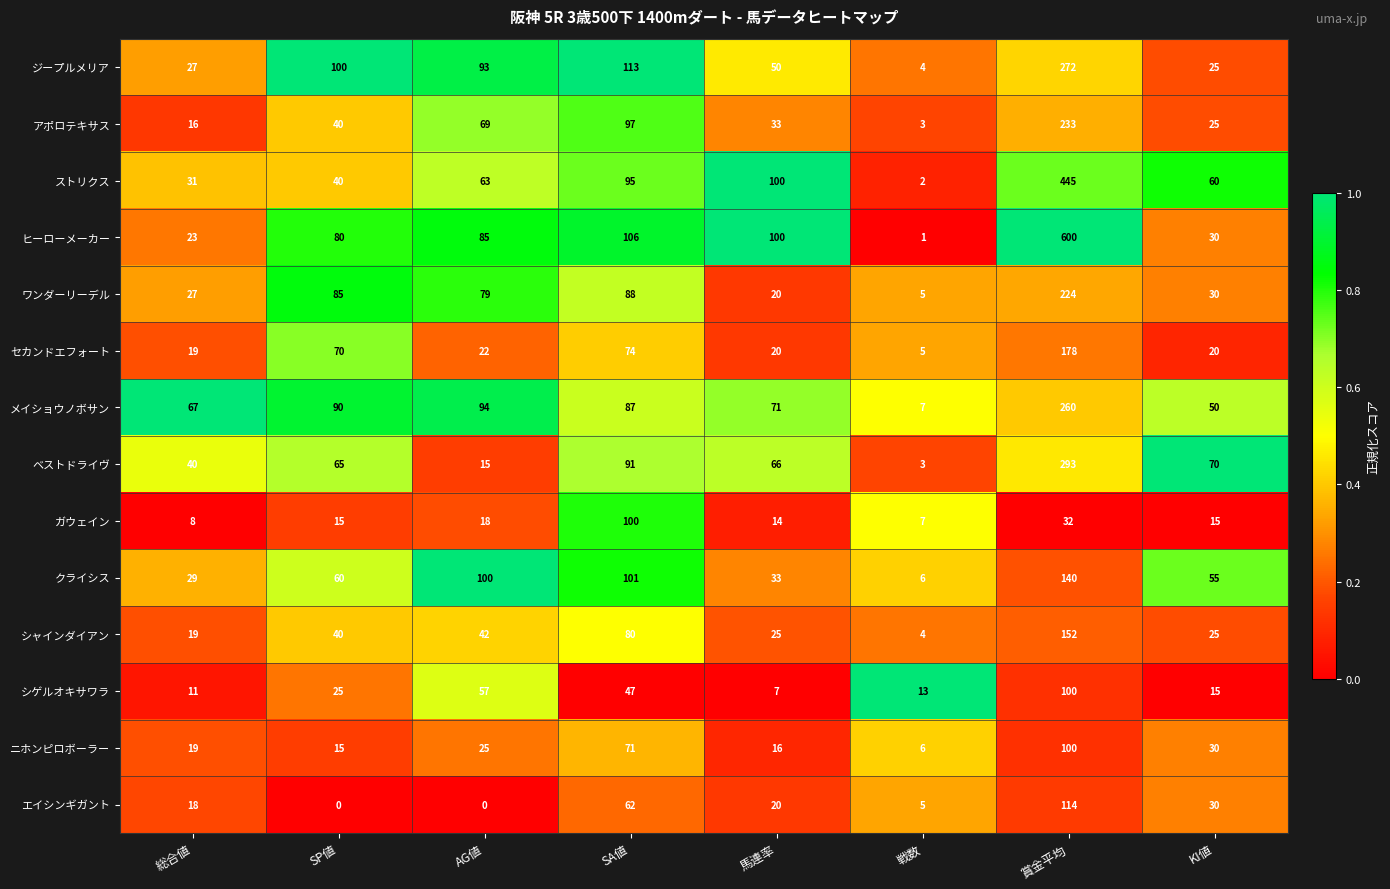

What is the difference between the ワンダーリーデル values at 総合値 and KI値?

3